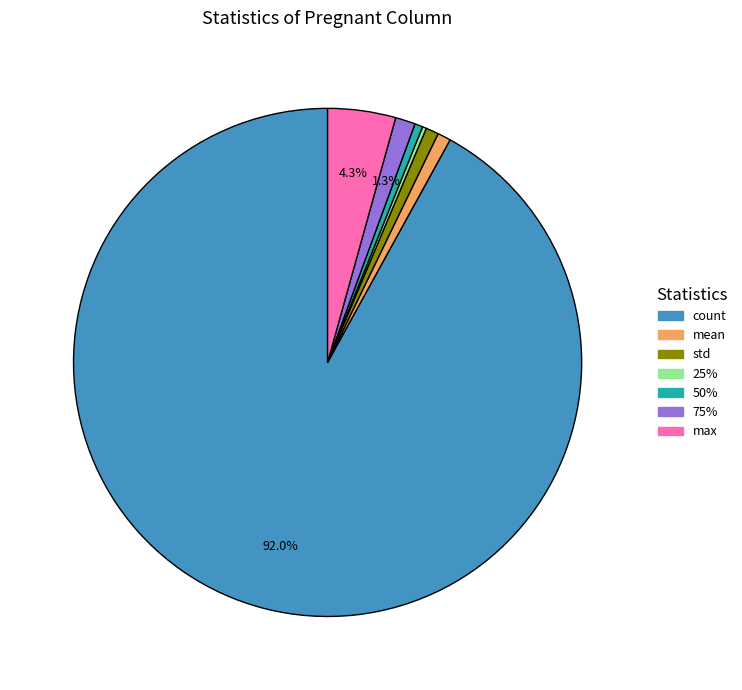

Does any single category account for the majority?

Yes